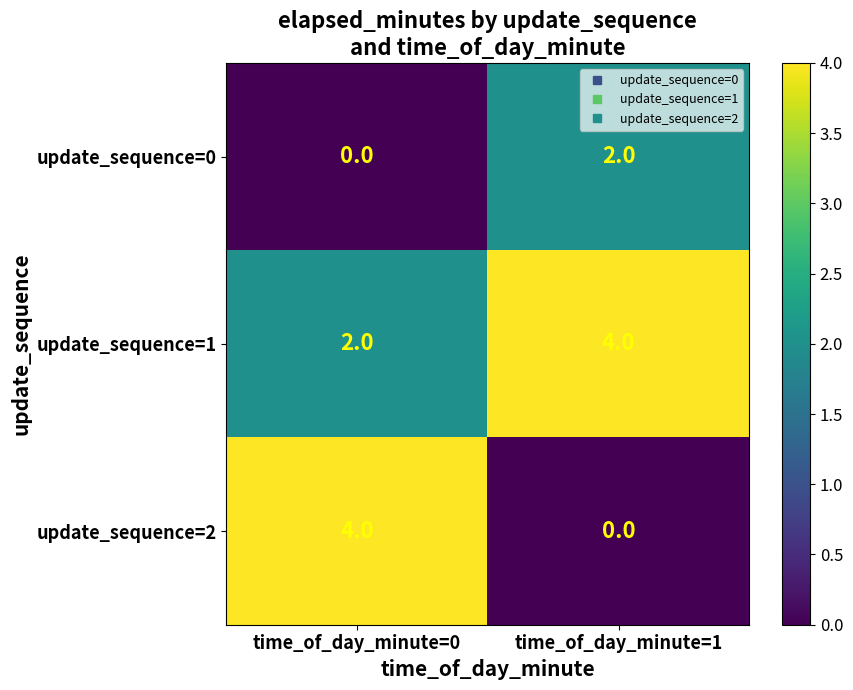

Reading left to right, list all the values displayed in this chart.

update_sequence=0: 0	2
update_sequence=1: 2	4
update_sequence=2: 4	0